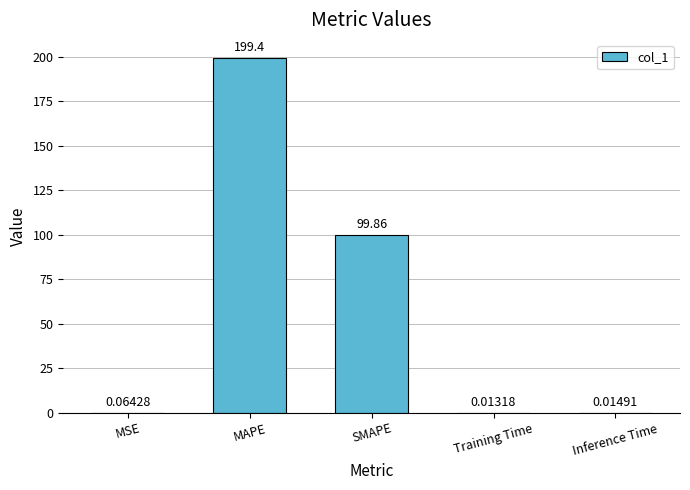

What is the change in value from MSE to SMAPE?

+99.8